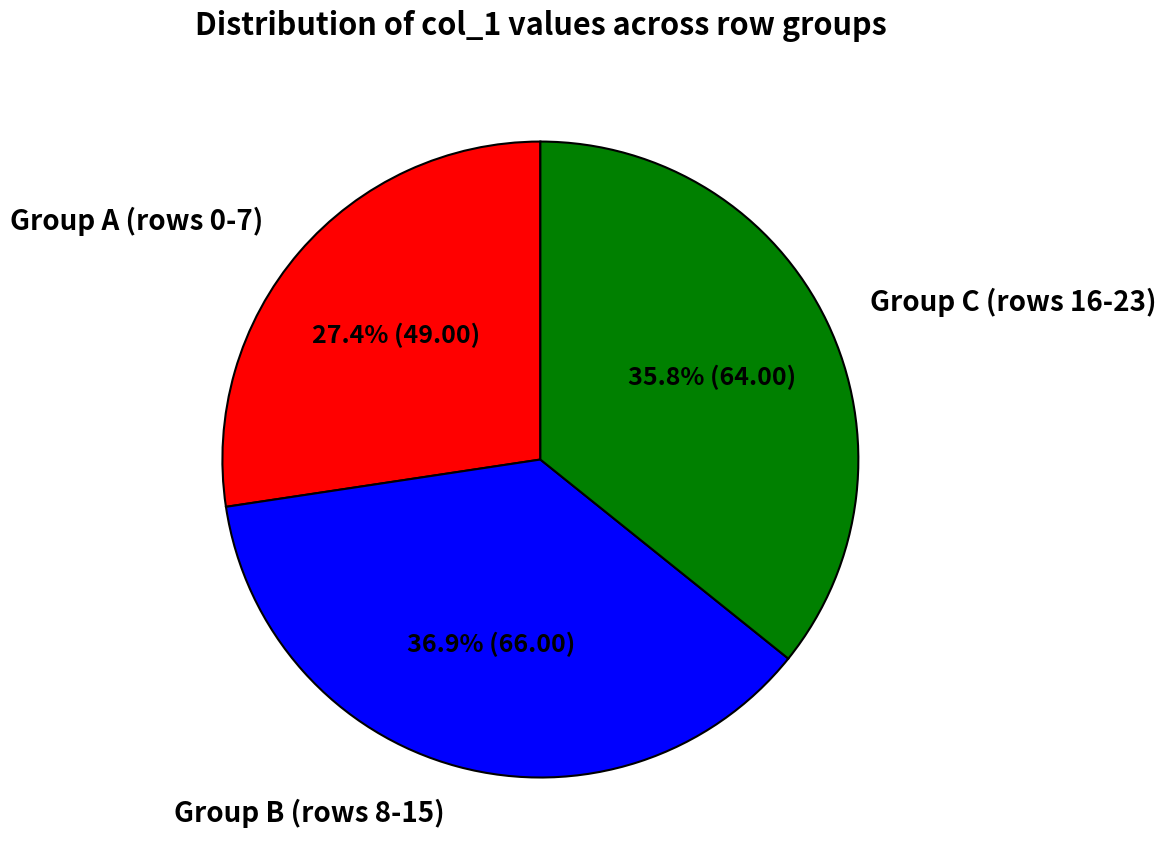

Which slice is the smallest?

Group A (rows 0-7)